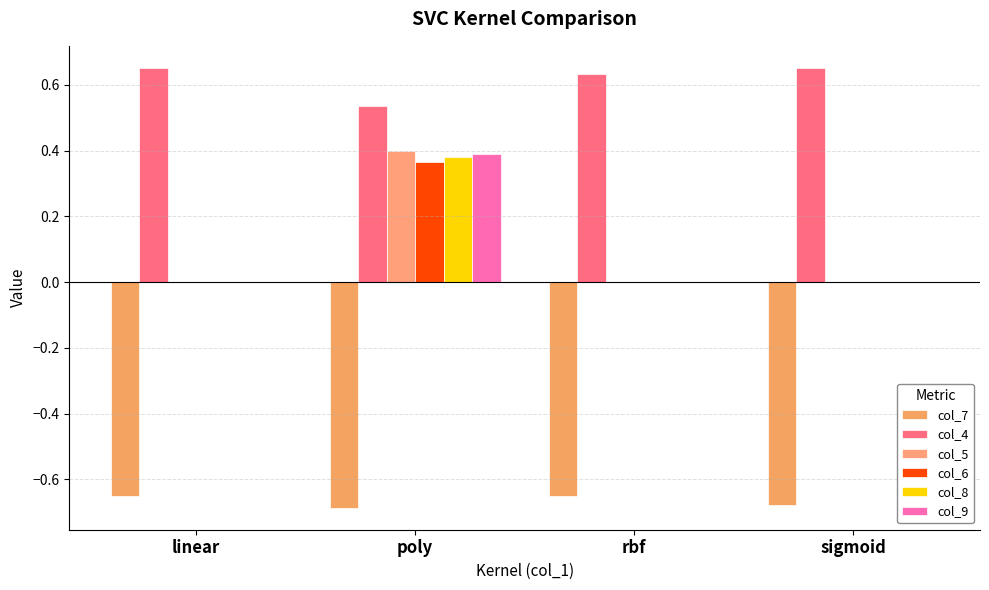

What is the average value of the col_4 series?

0.6